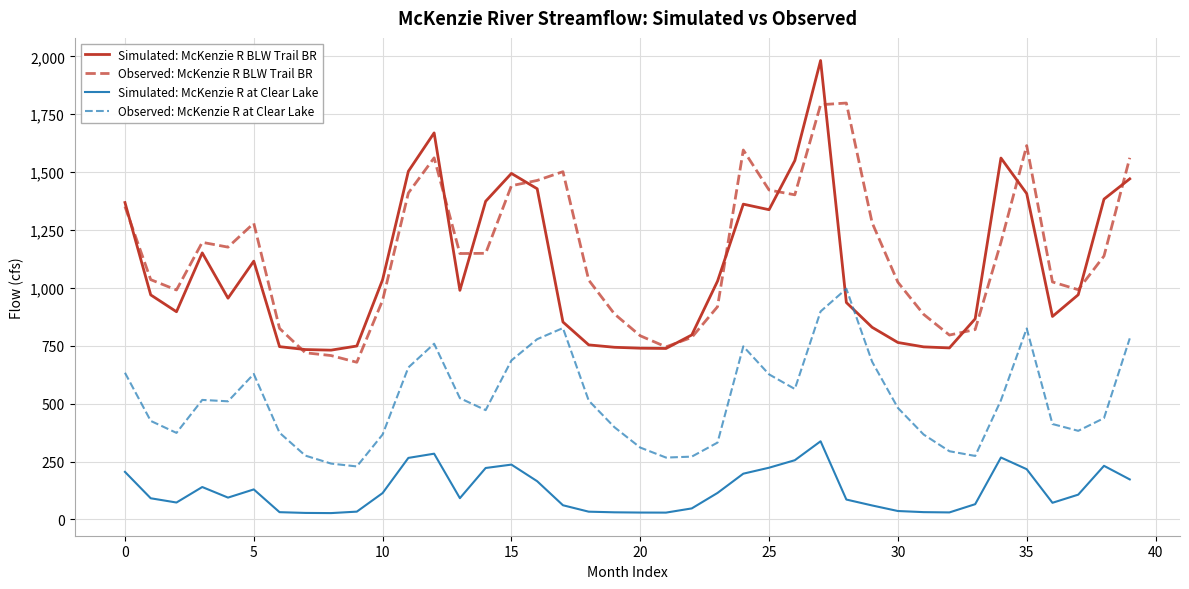

True or false: Observed: McKenzie R at Clear Lake has more than 1 points higher than both neighbors.

True